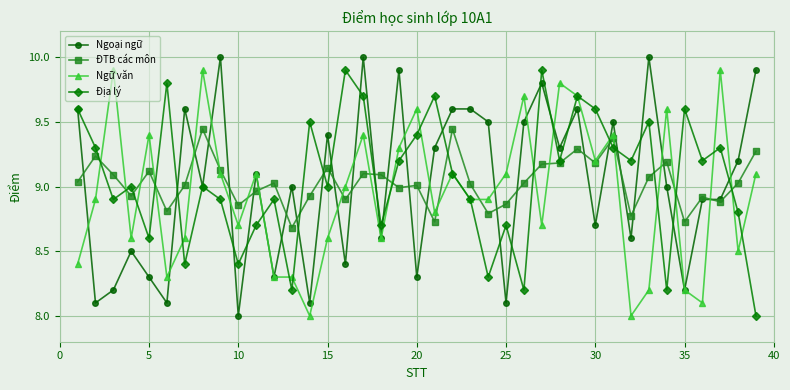

Rank the series by their average value, from lowest to highest.

Ngữ văn, Ngoại ngữ, ĐTB các môn, Địa lý